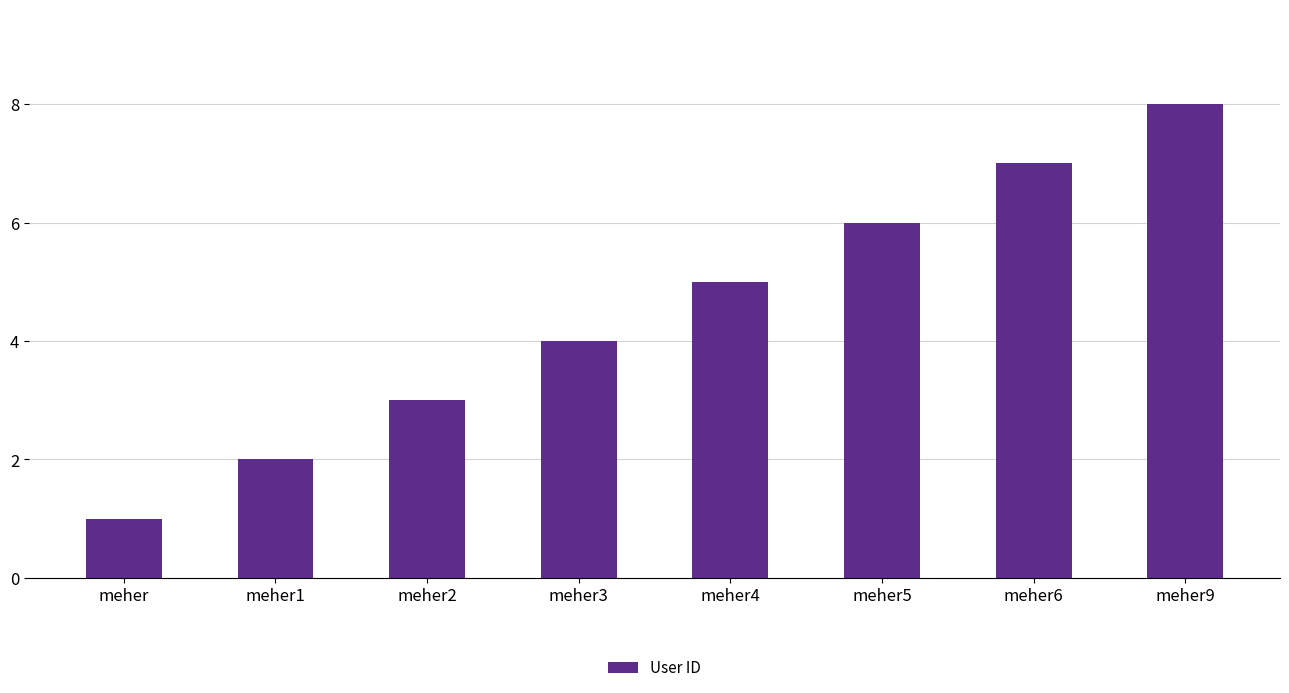

What position from the right is meher3?

5